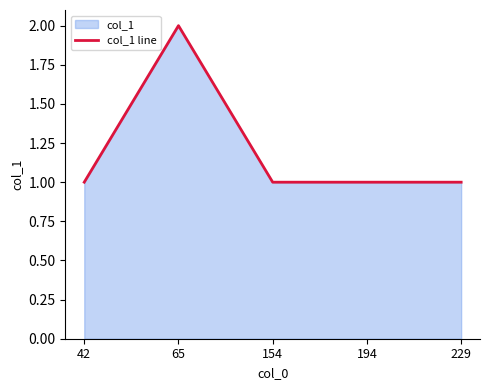

The value at 65 is 2. True or false?

True